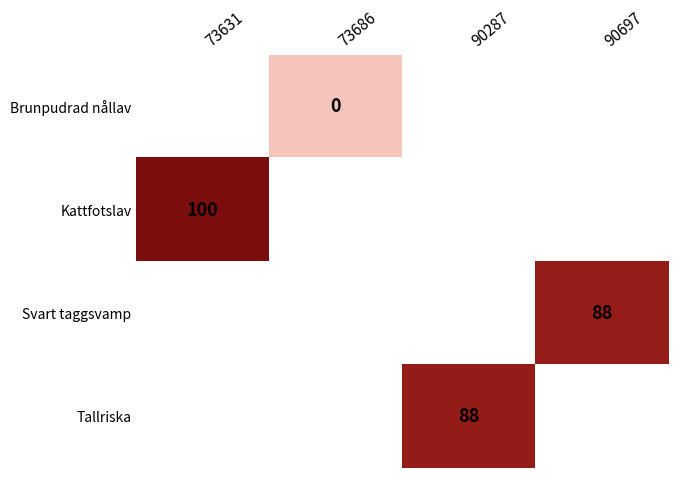

What is the greatest value displayed?

100.0